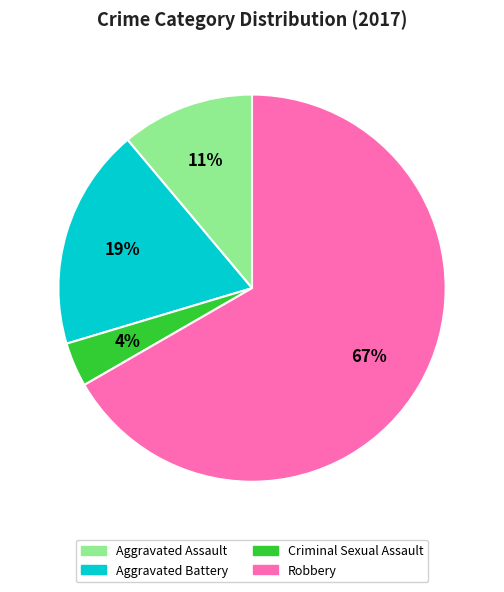

Rank the categories by value from lowest to highest.

Criminal Sexual Assault, Aggravated Assault, Aggravated Battery, Robbery